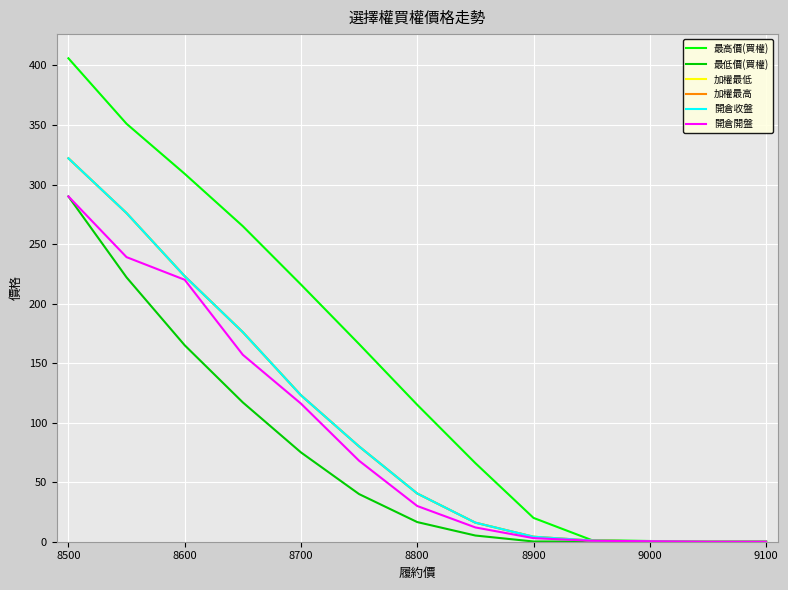

Does the chart have visible grid lines?

Yes